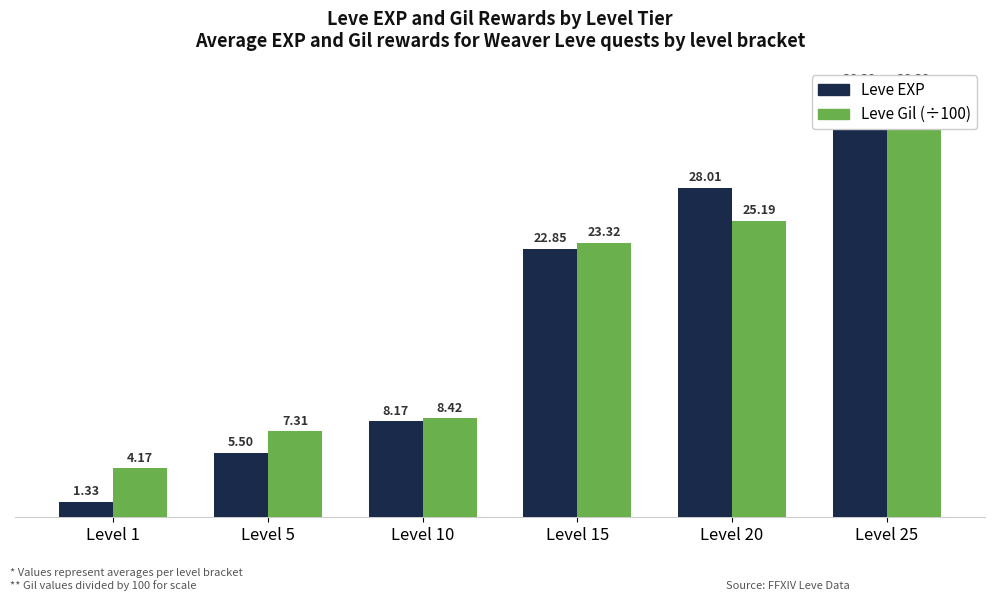

What is the value of the Leve Gil (x100) bar at the 6th from the left?

36.4